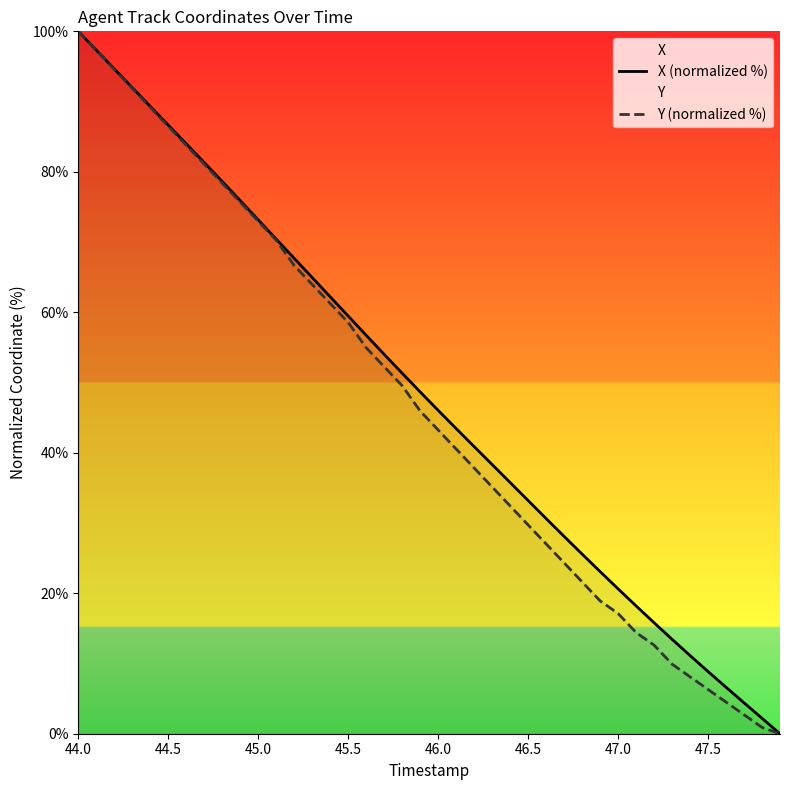

What are all the series names shown in the legend?

X (normalized %), Y (normalized %)